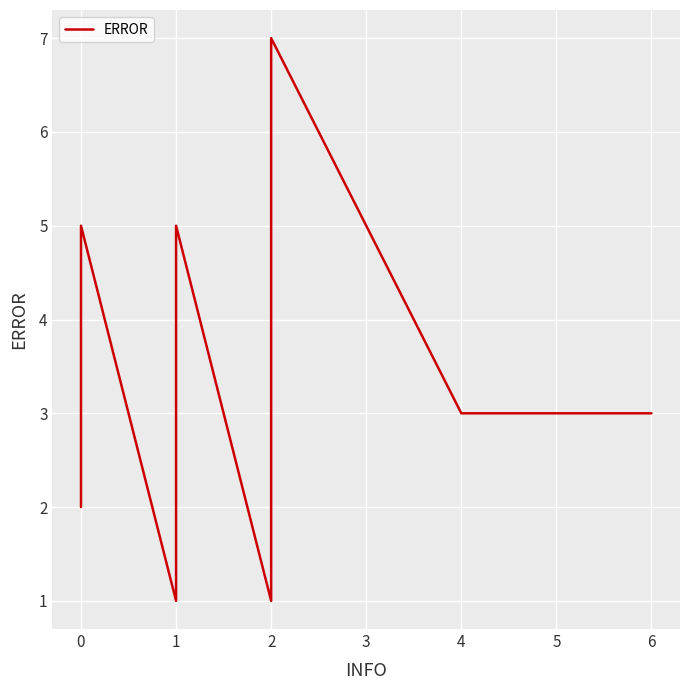

How many interior local peaks (higher than both neighbors) does the data have?

3